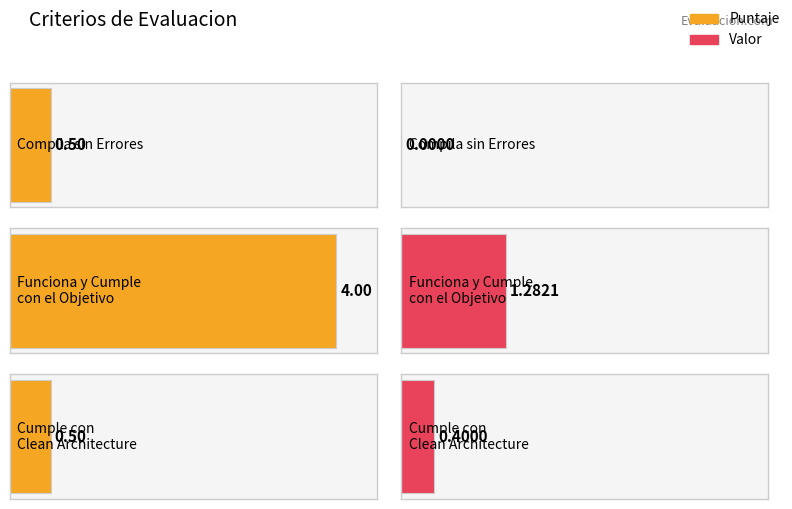

Reading right to left, list all the values displayed in this chart.

Puntaje: 0.5	4.0	0.5
Valor: 0.4	1.3	0.0